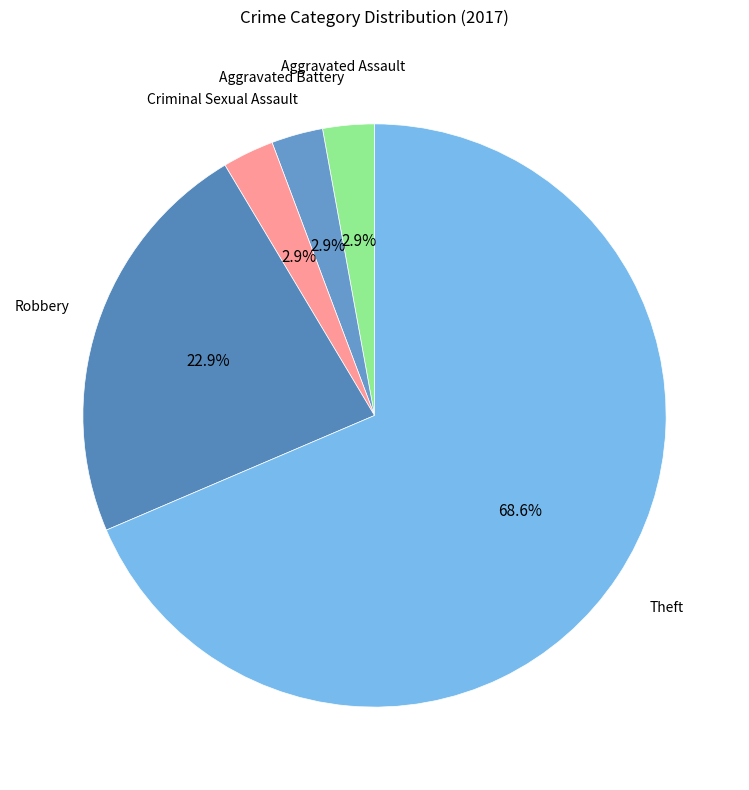

How many slices are in this pie chart?

5